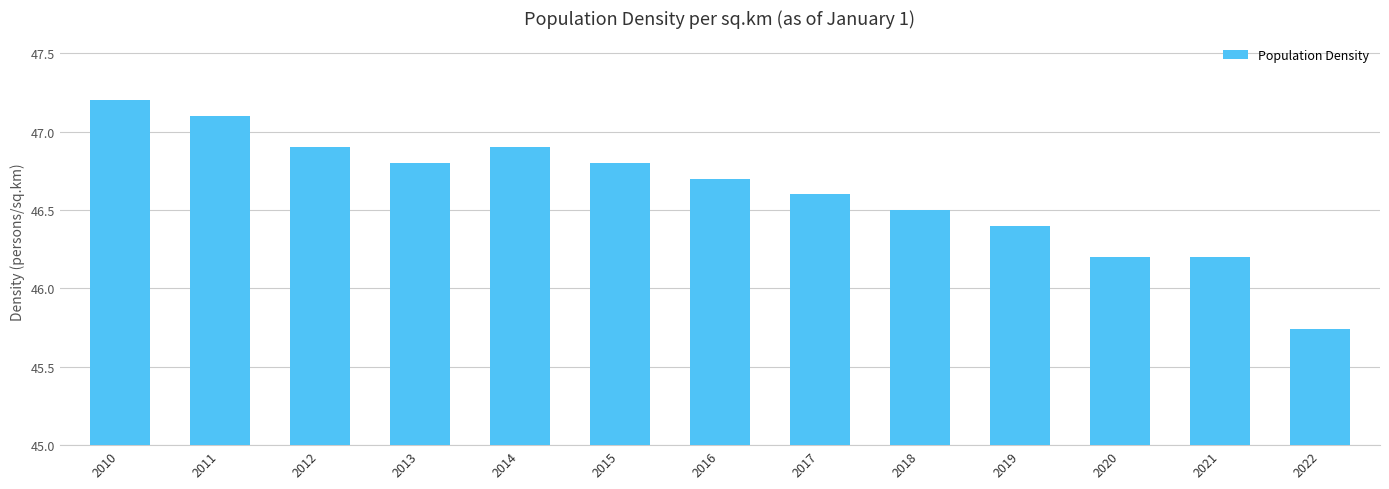

Which has a higher value, 2013 or 2014?

2014